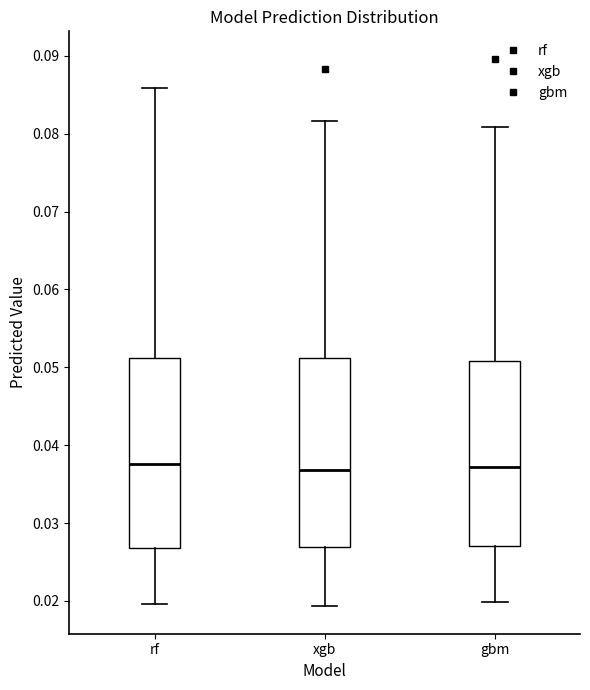

Reading left to right, read every box against the y-axis: the position of its median line, the range the box covers, and the ends of its whiskers. The values are not printed on the chart, so give them approximately, as read against the axis.

rf: median 0.038, box 0.027 to 0.051, whiskers 0.020 to 0.086
xgb: median 0.037, box 0.027 to 0.051, whiskers 0.019 to 0.082
gbm: median 0.037, box 0.027 to 0.051, whiskers 0.020 to 0.081